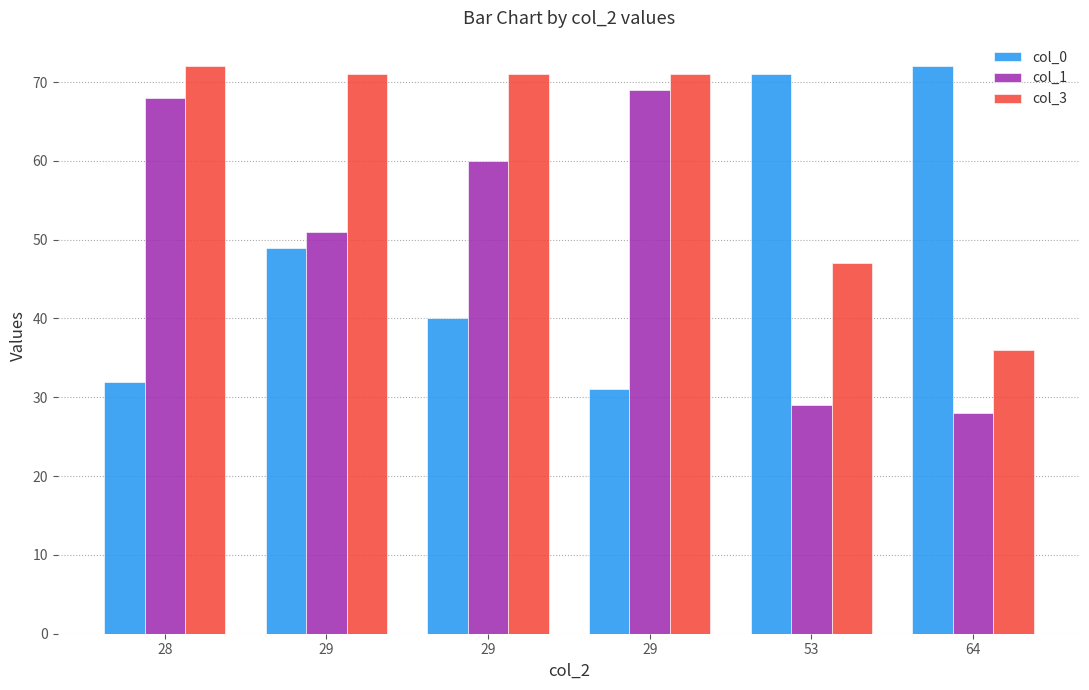

Reading right to left, extract all data points from this chart.

col_0: 64=72	53=71	29=31	29=40	29=49	28=32
col_1: 64=28	53=29	29=69	29=60	29=51	28=68
col_3: 64=36	53=47	29=71	29=71	29=71	28=72